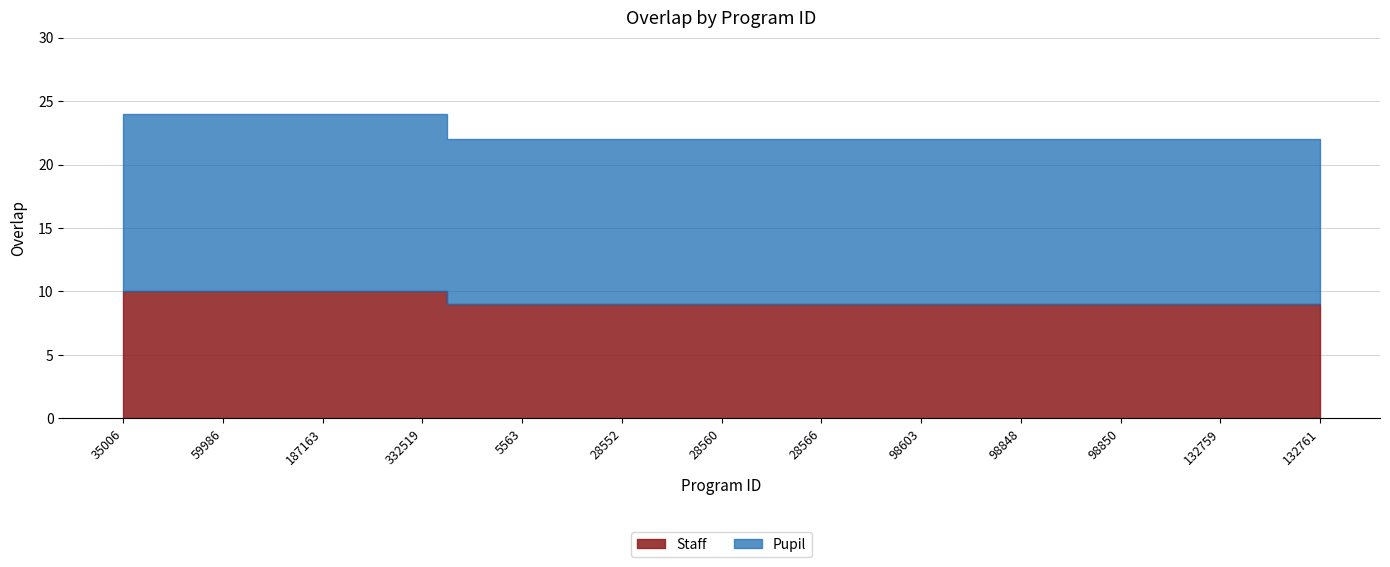

What is the change in value from 332519 to 98850?

-2